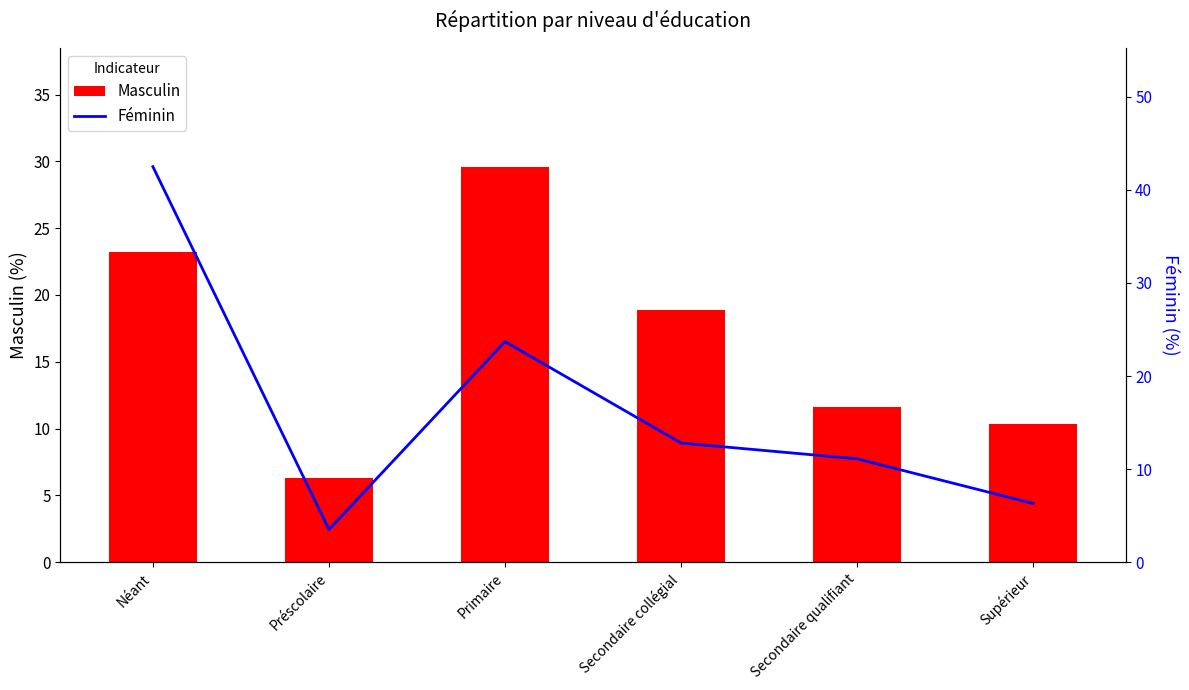

List the series in order of their peak value, lowest first.

Masculin, Féminin